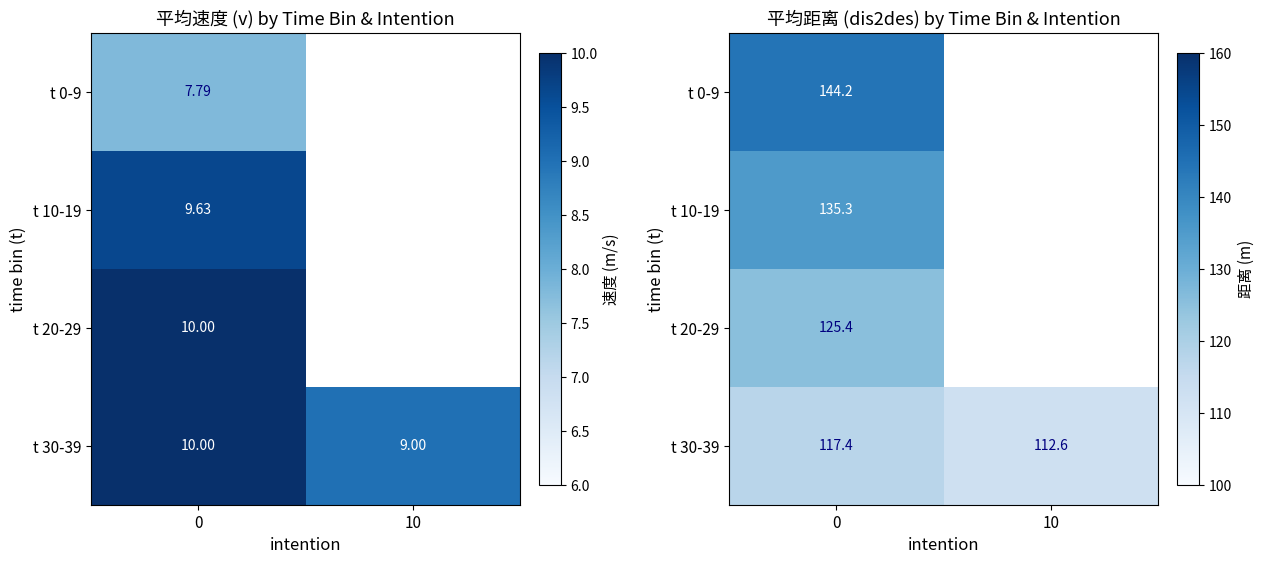

List the series in order of their peak value, lowest first.

t 30-39, t 20-29, t 10-19, t 0-9